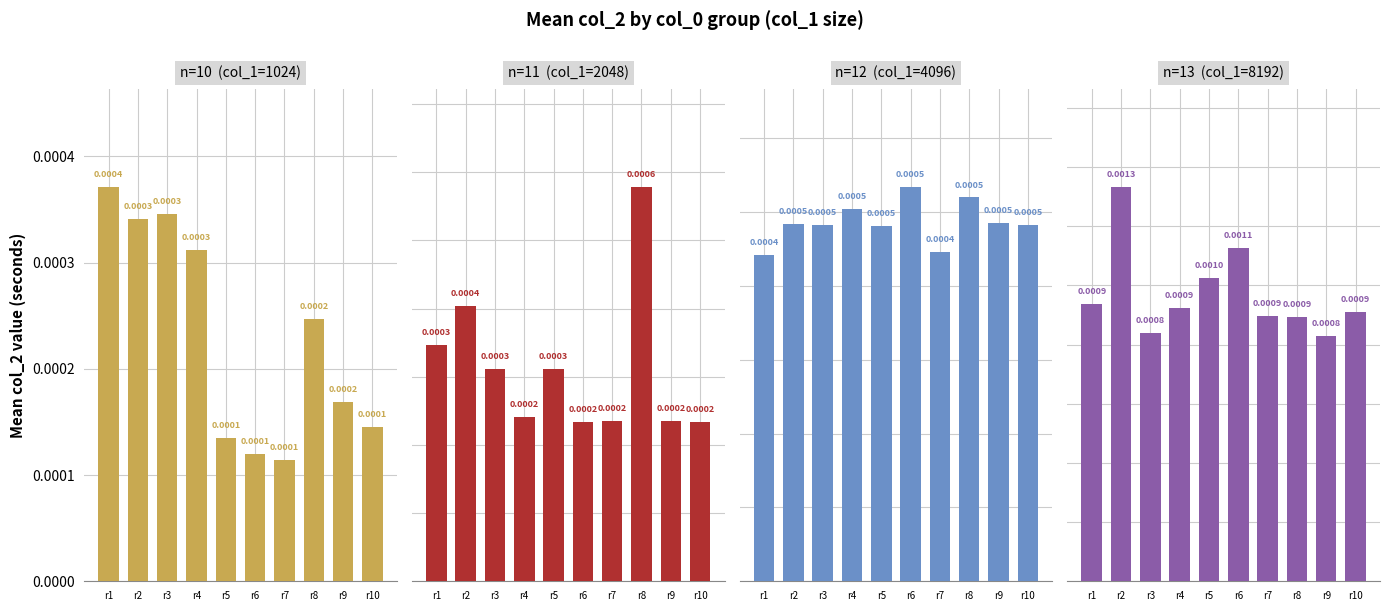

Is the value of n=10 (1024) at r1 greater than the value of n=12 (4096) at r7?

No